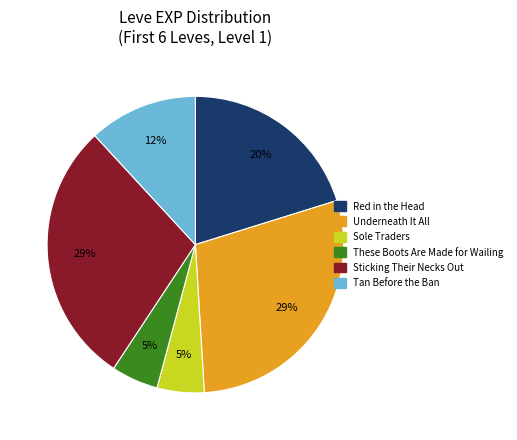

Do Tan Before the Ban and Sticking Their Necks Out together represent more than half of the pie?

No